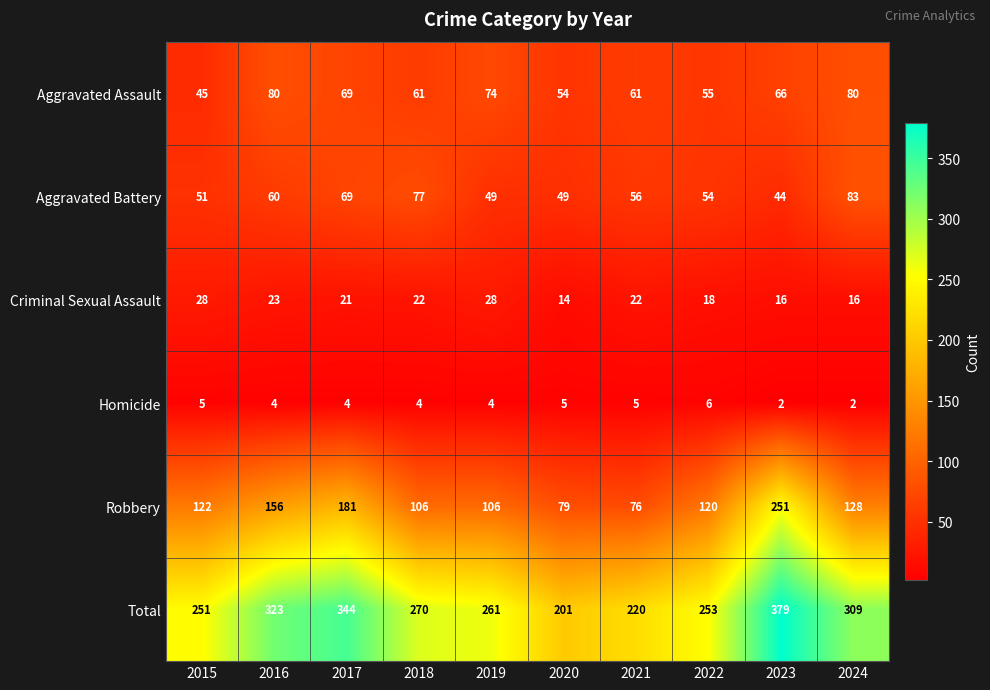

What is the sum of the Total values at 2016 and 2021?

543